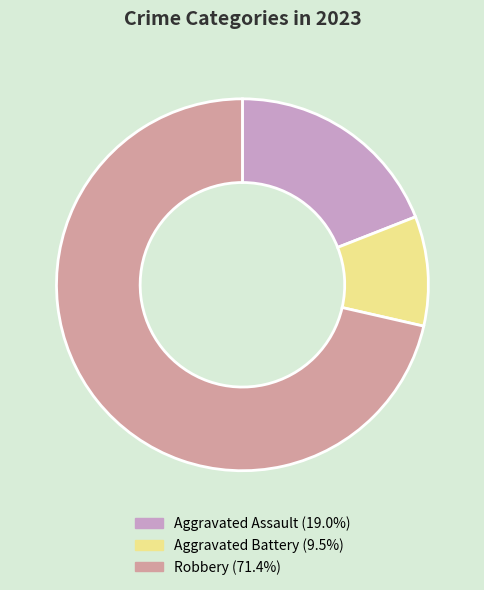

Does any single category account for the majority?

Yes